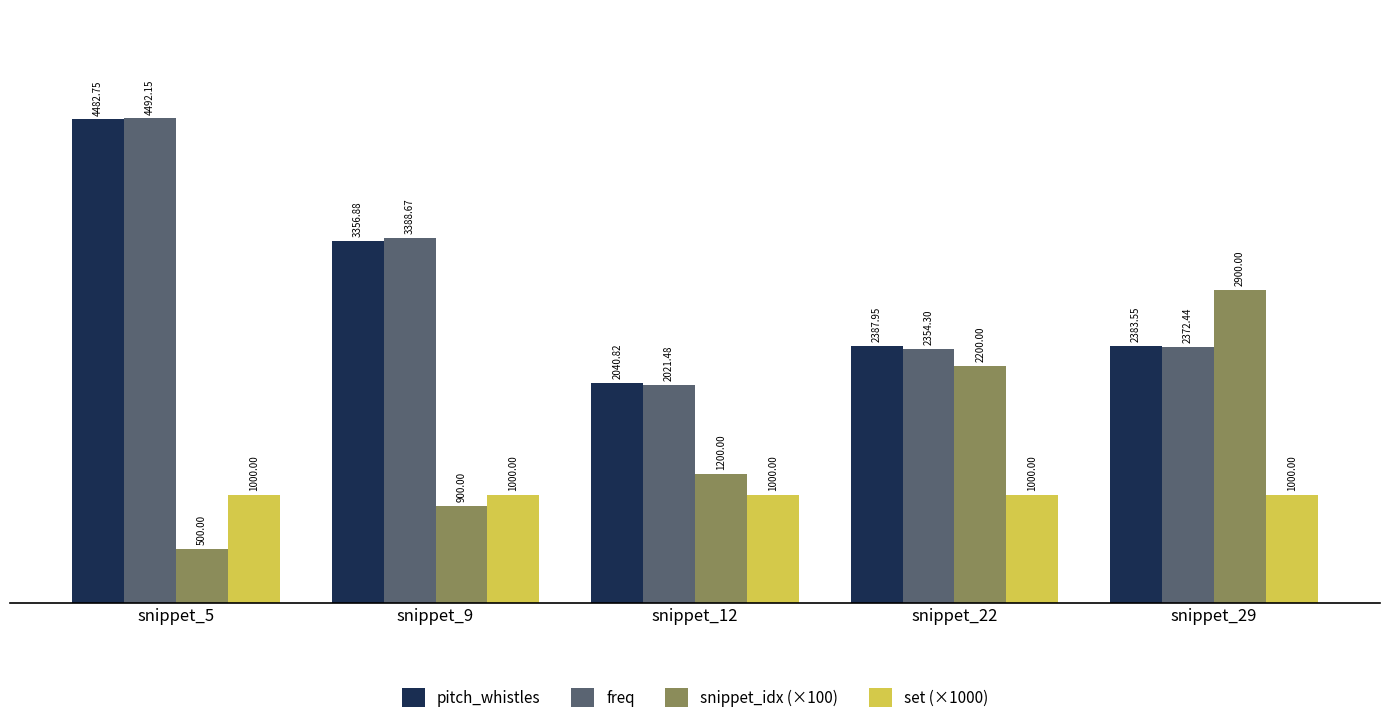

What is the lowest value of the snippet_idx (×100) series?

500.0